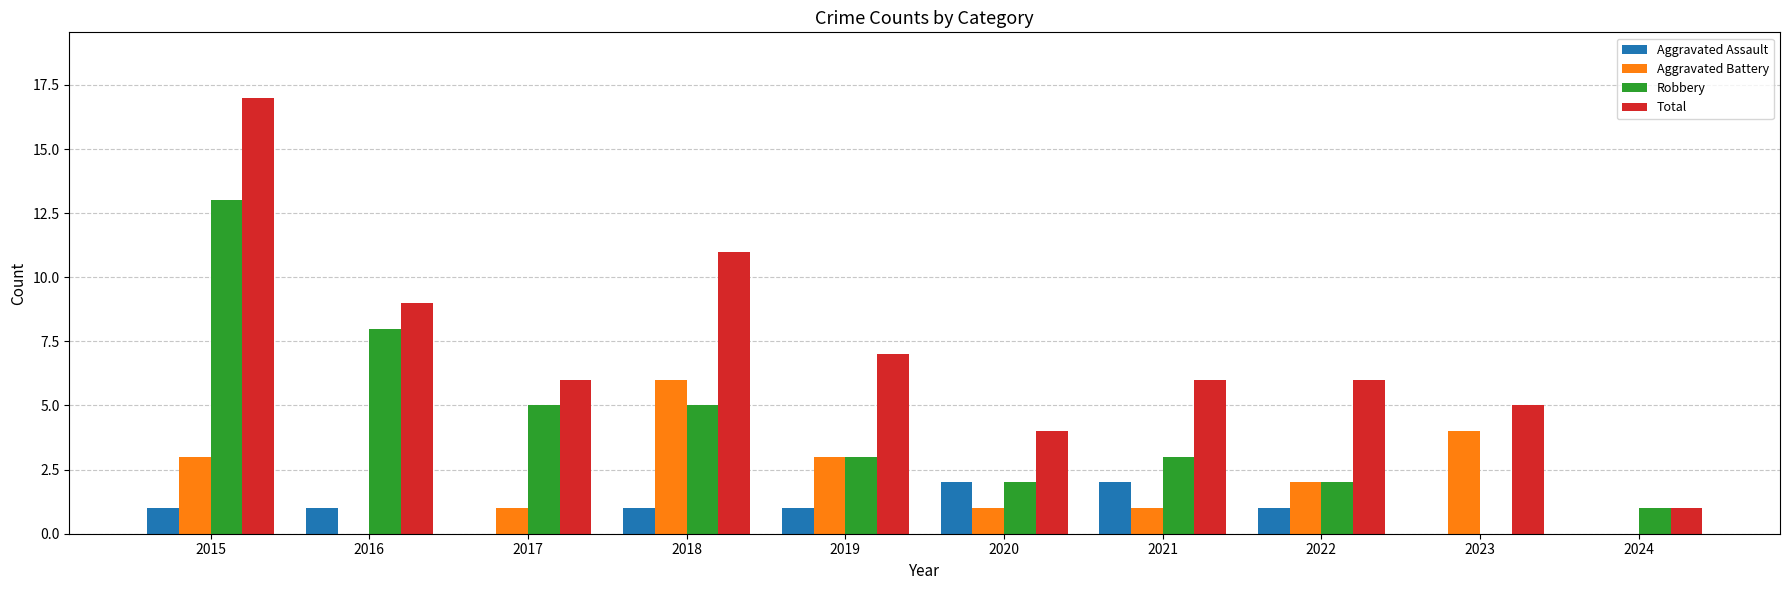

What value does the Aggravated Battery series have at 2023?

4